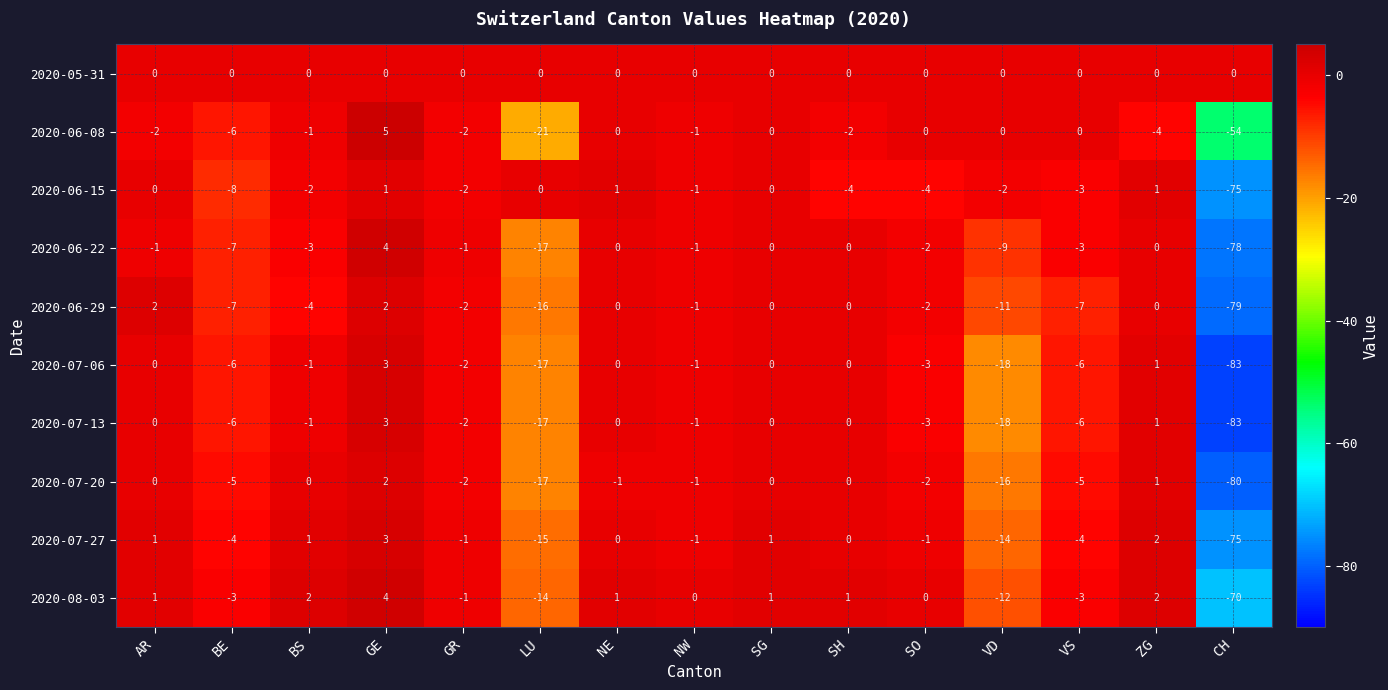

True or false: 2020-07-20 has a value of 0 at SH.

True